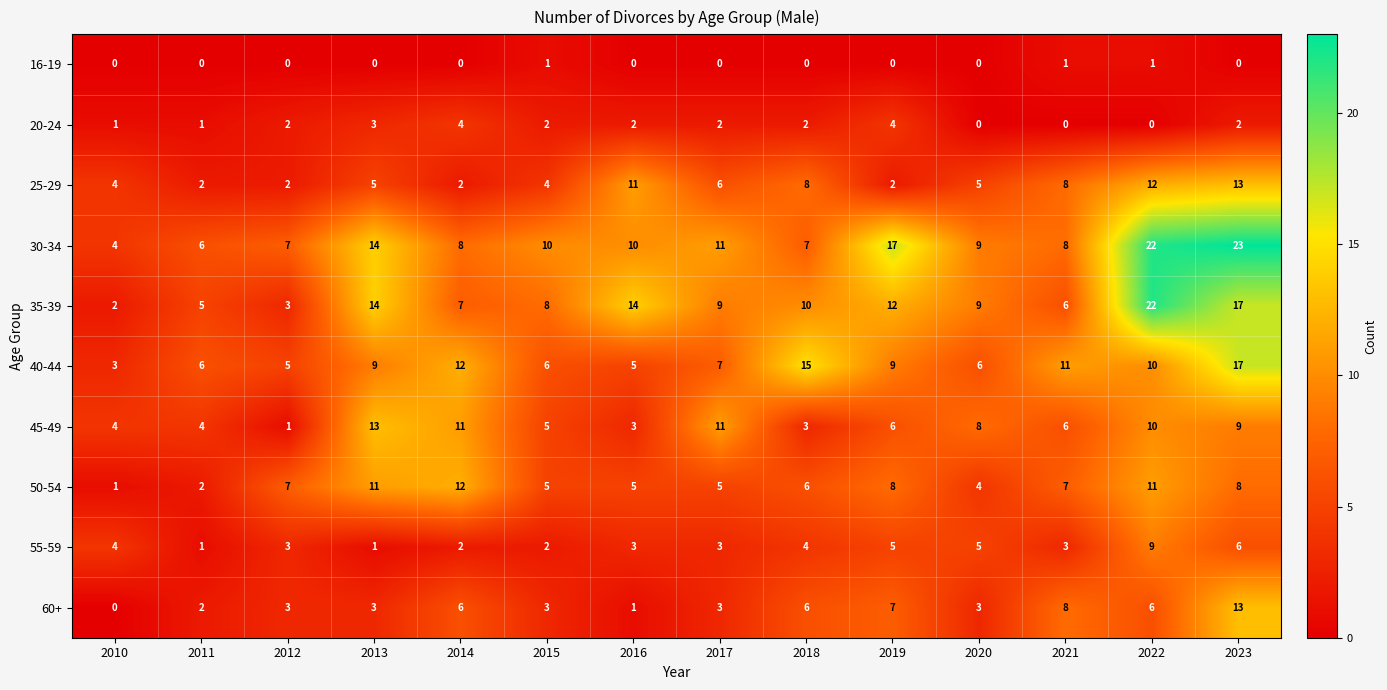

Which category has the highest value across all series?

2023